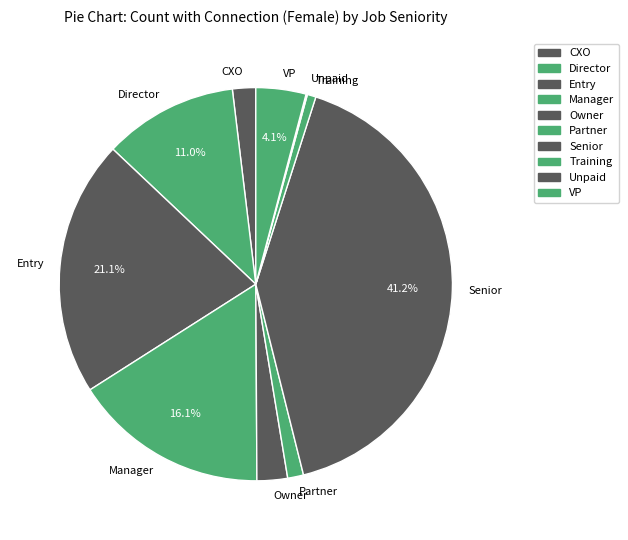

Does any single category account for the majority?

No